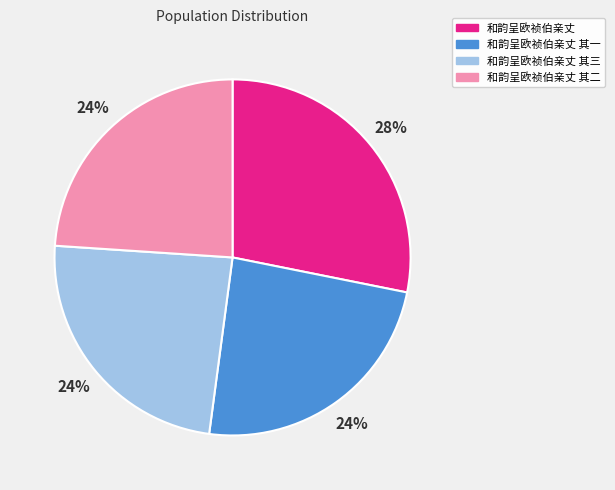

To the nearest percent, what is the difference between the 和韵呈欧祯伯亲丈 其二 and 和韵呈欧祯伯亲丈 slice percentages?

4%